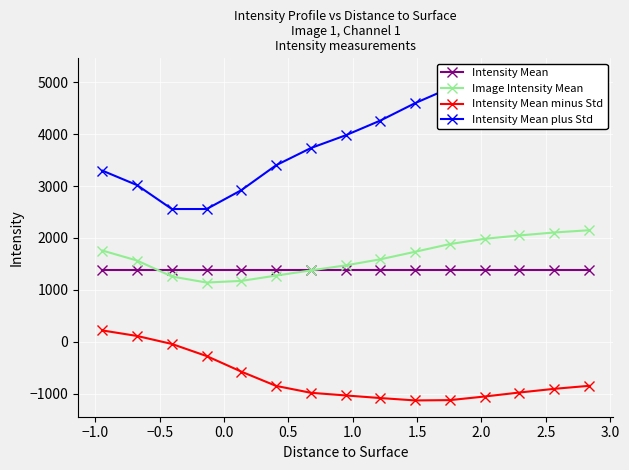

What are all the series names shown in the legend?

Intensity Mean, Image Intensity Mean, Intensity Mean minus Std, Intensity Mean plus Std